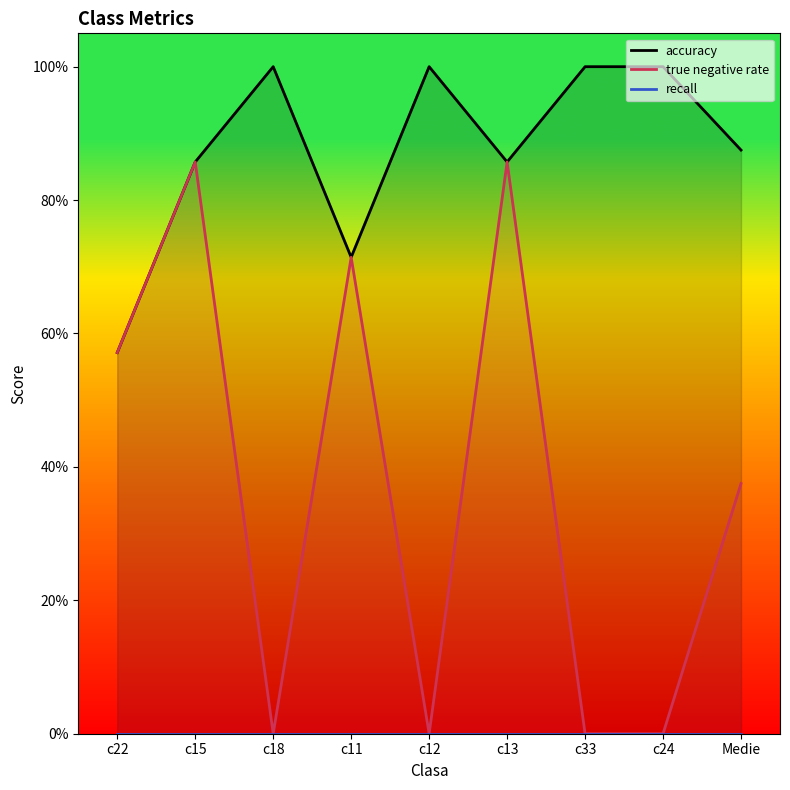

At how many categories does at least one series exceed 0?

9